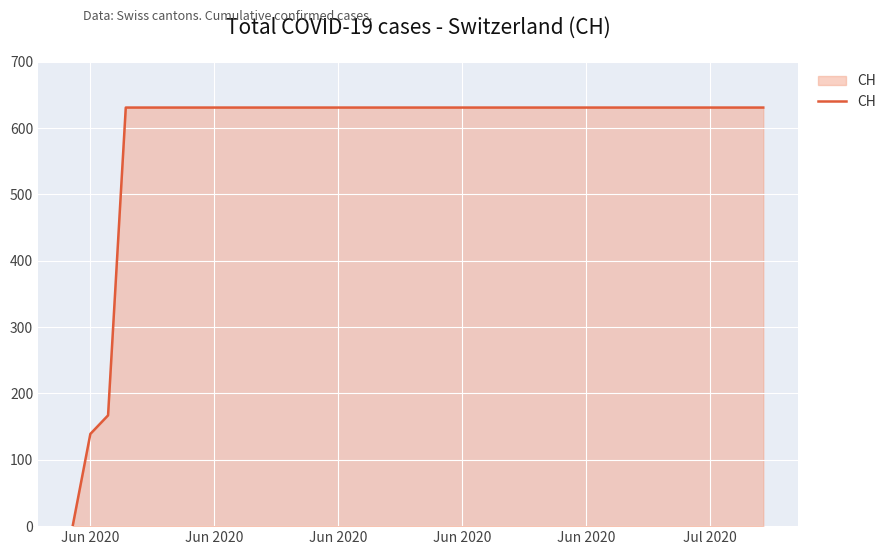

What is the greatest value displayed?

631